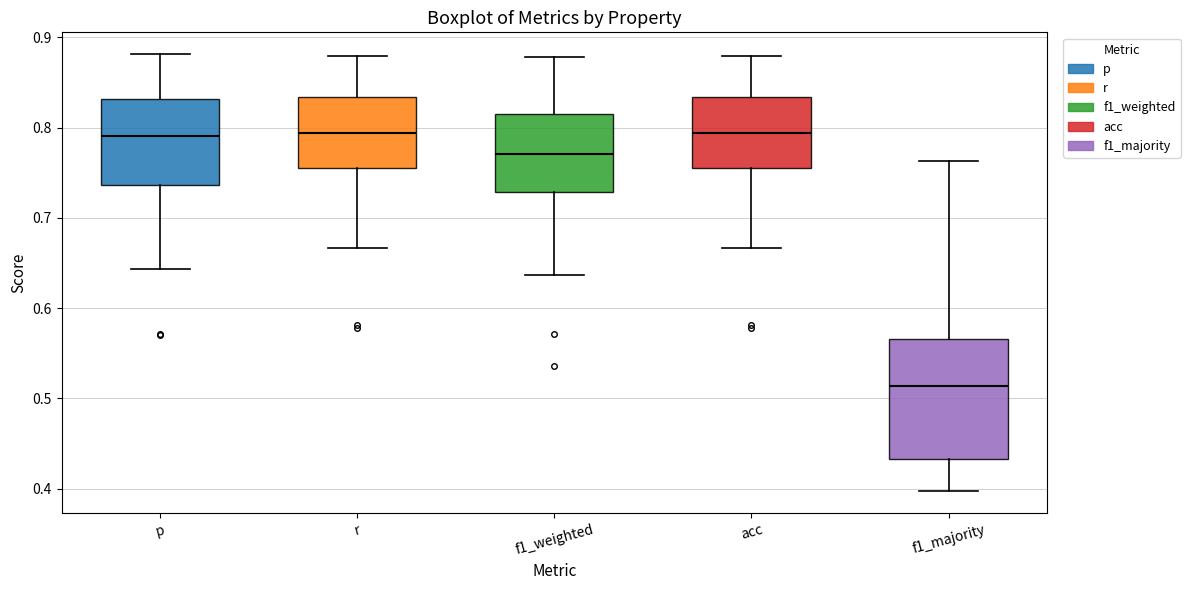

Where does the lower whisker of the box for p end on the y-axis? The values are not printed on the chart, so give them approximately, as read against the axis.

0.64